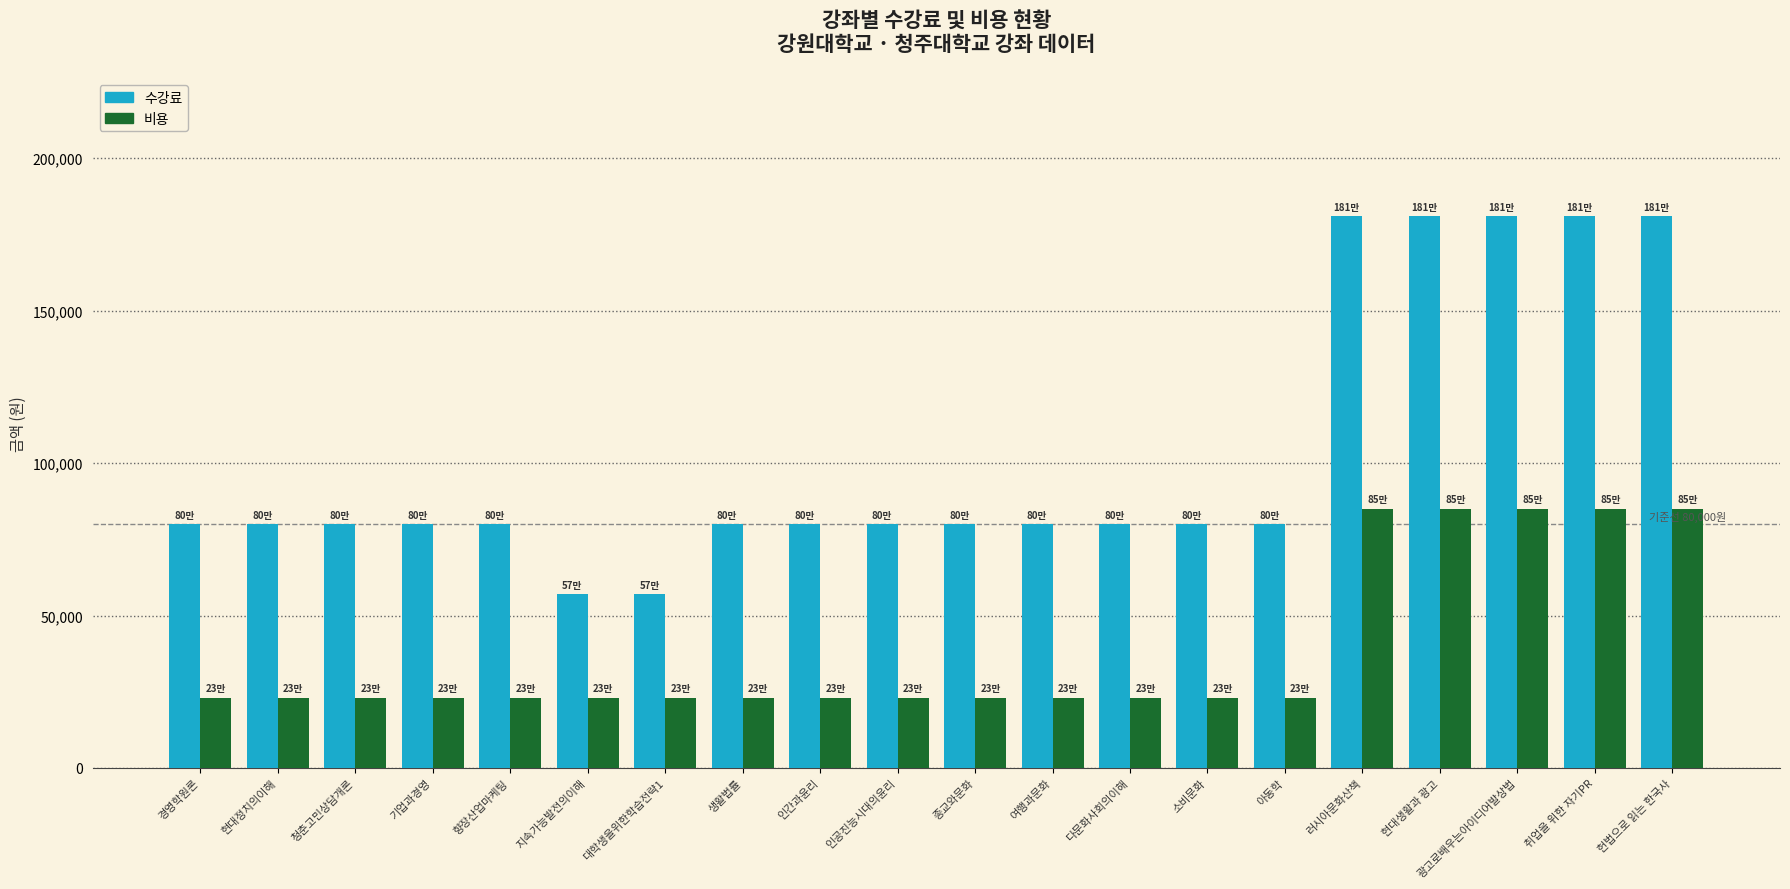

Count the 수강료 values in the range 80000 to 181000.

18